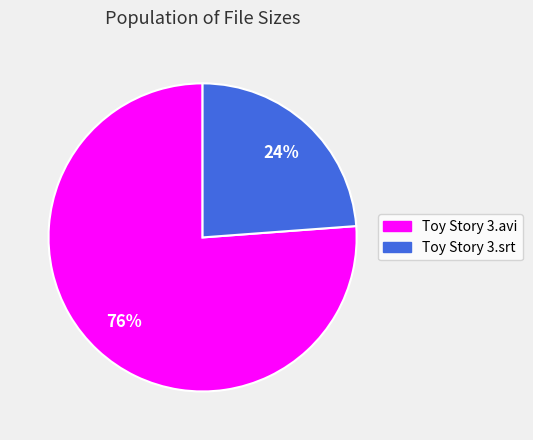

Combined, do Toy Story 3.srt and Toy Story 3.avi account for over 50%?

Yes